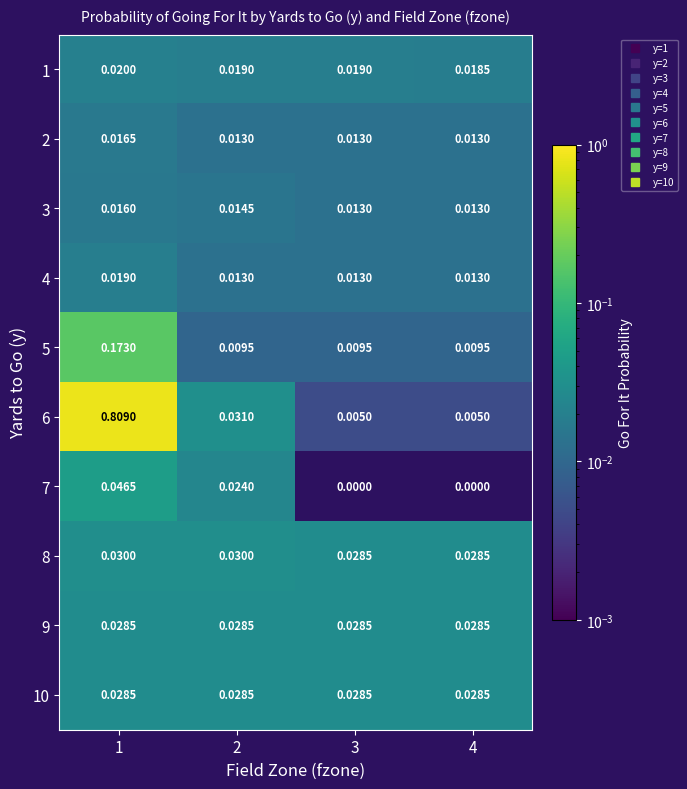

Is the value of 3 at 4 greater than the value of 10 at 4?

No